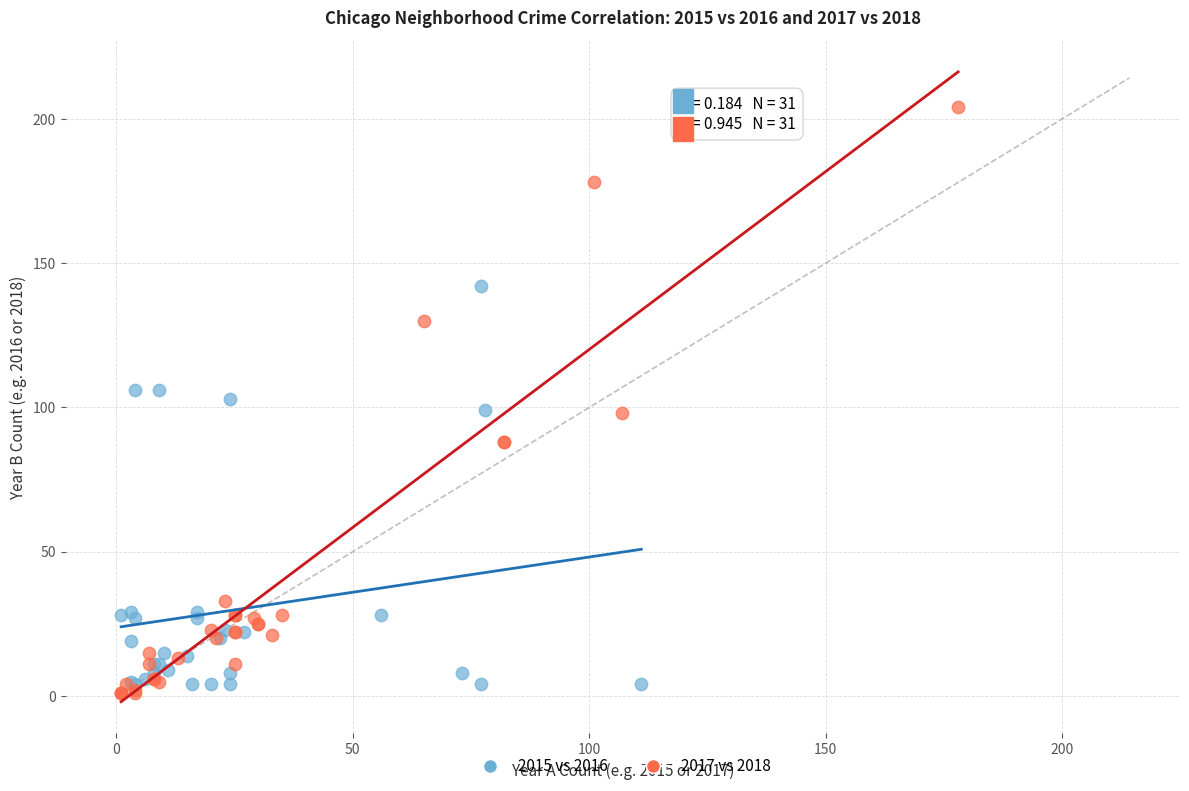

Which series has the largest Y range (max minus min)?

2017 vs 2018